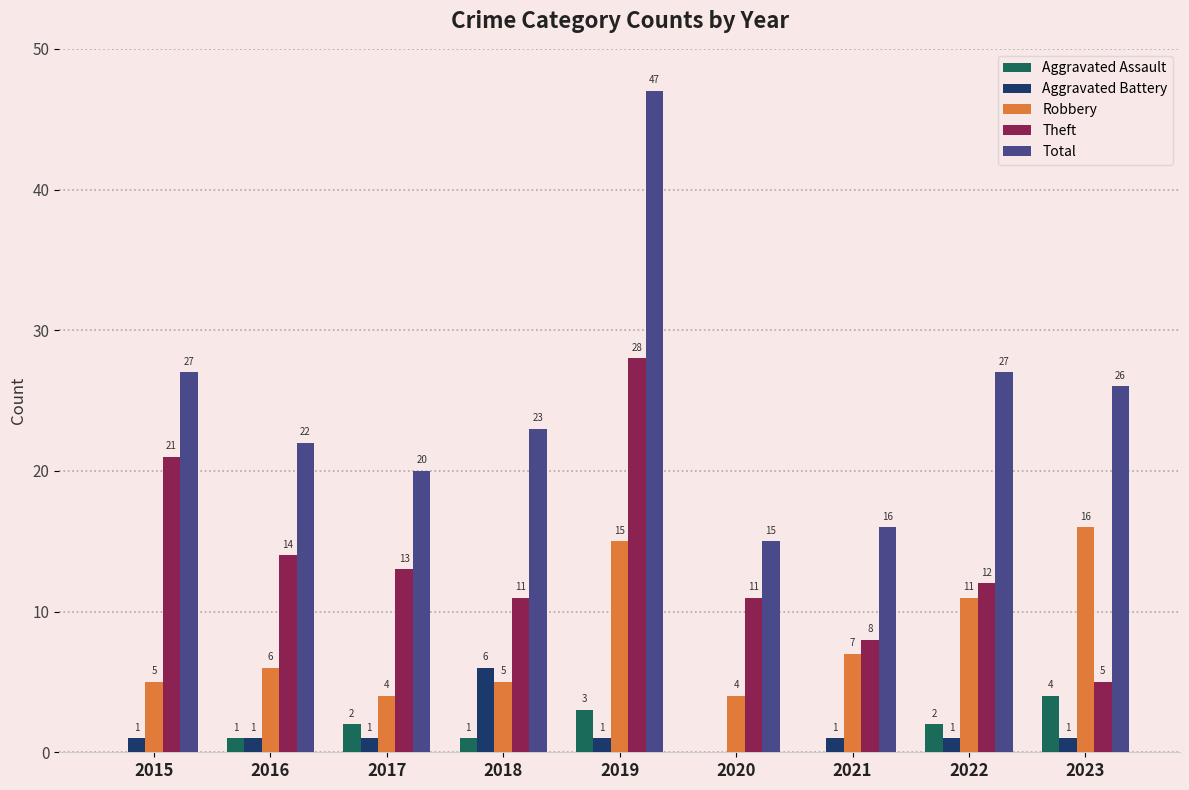

What is the total value across all series at 2017?

40